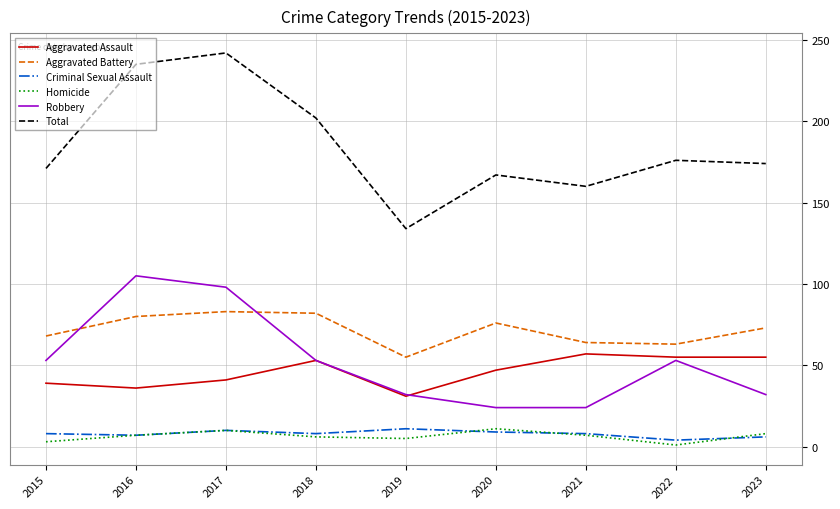

How many interior local peaks does the Aggravated Battery series have?

2